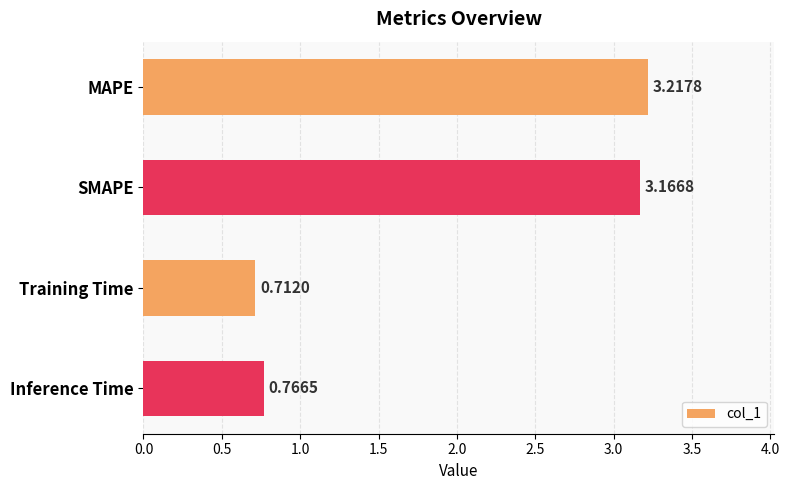

Are the bars horizontal?

Yes